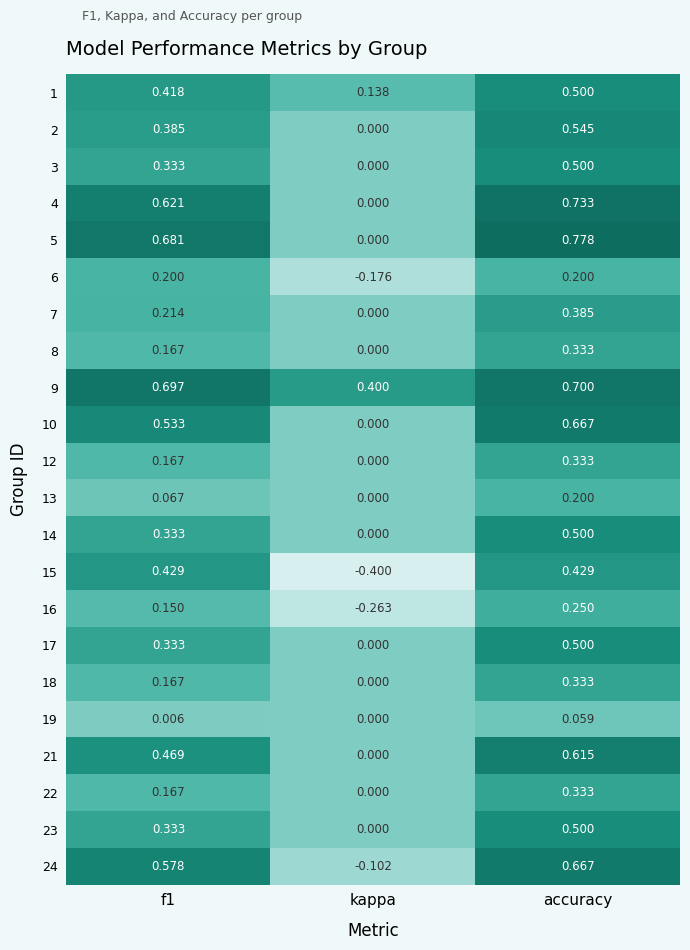

Where is 15 nearest to the value 0?

kappa